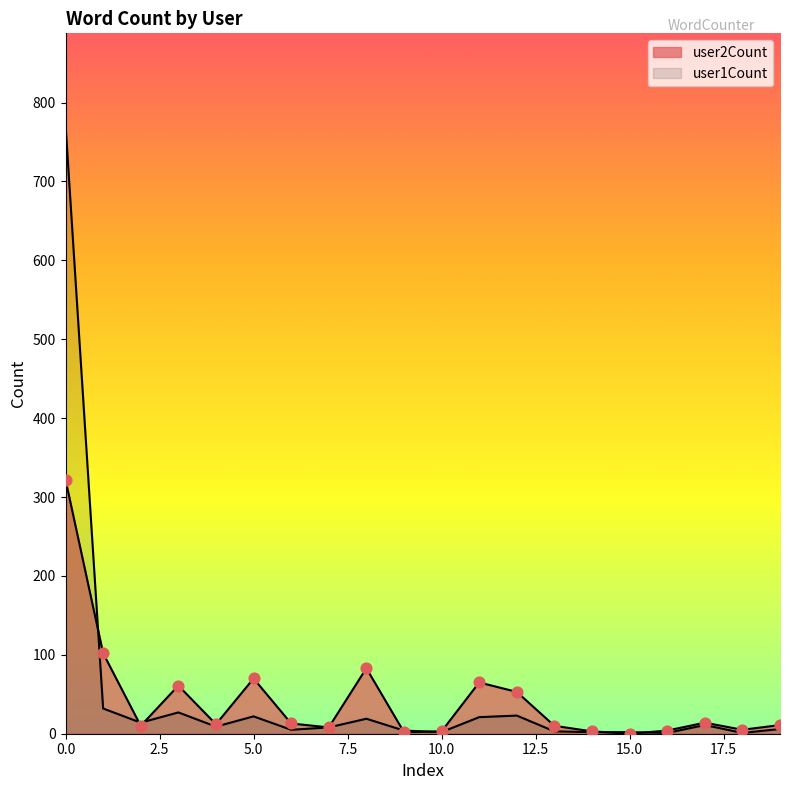

At how many categories does at least one series exceed 464?

1